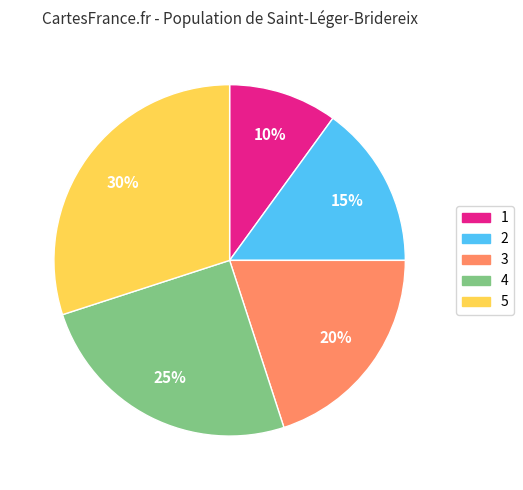

What percentage is the 2 slice, to the nearest percent?

15%